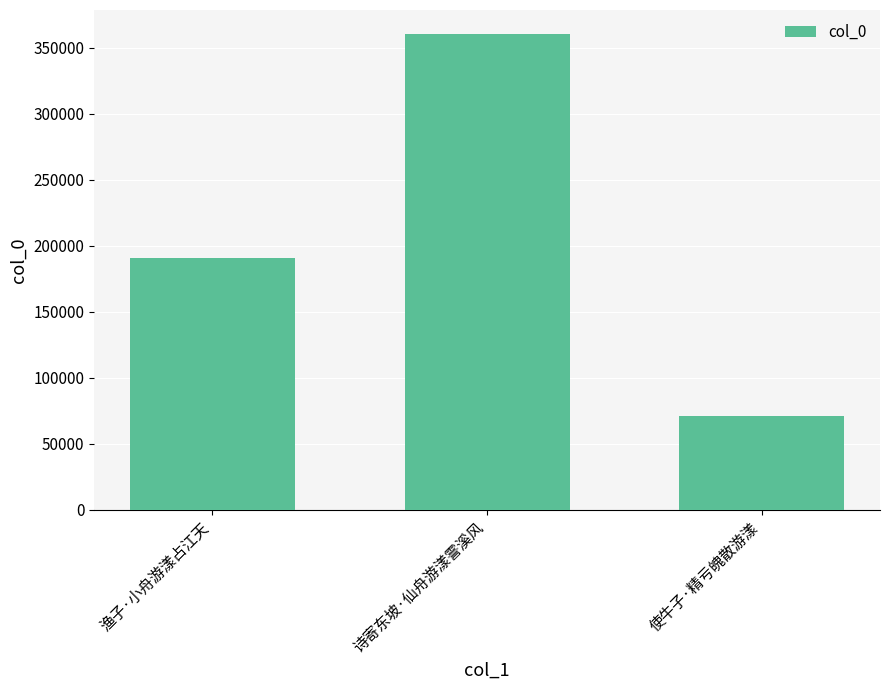

Where is the data nearest to the value 215695?

渔子·小舟游漾占江天